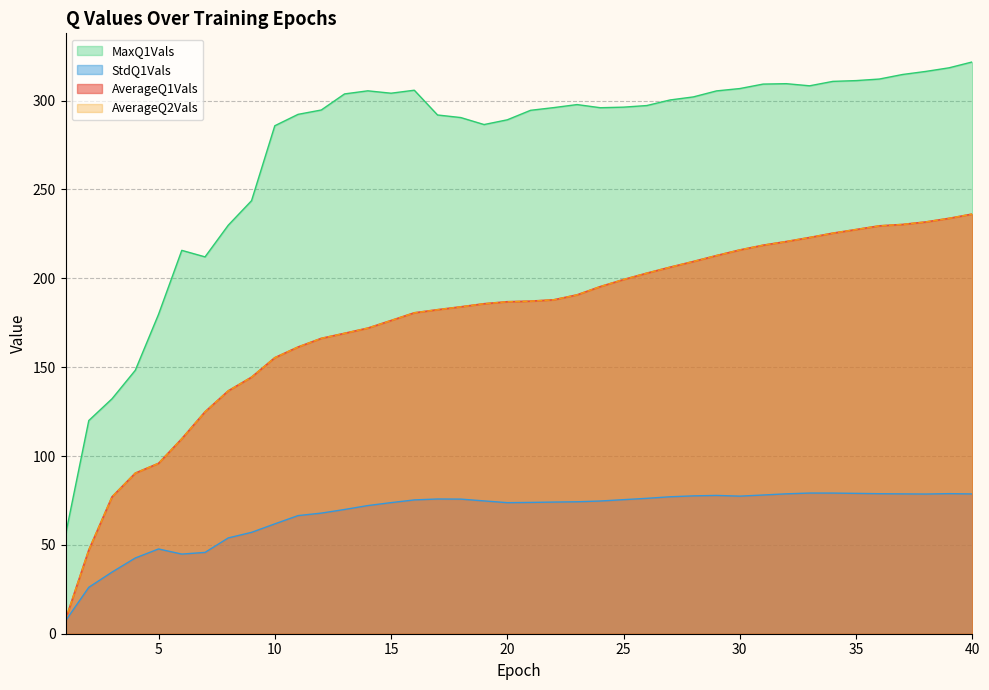

Reading left to right, transcribe all the data shown in this chart.

AverageQ1Vals: 8.0	47.1	77.0	90.4	95.9	109.7	124.9	136.7	144.4	155.3	161.3	166.2	169.0	172.0	176.2	180.6	182.3	184.0	185.7	186.8	187.1	187.9	190.7	195.3	199.3	202.9	206.3	209.5	212.8	216.0	218.6	220.7	223.0	225.4	227.4	229.5	230.3	231.7	233.7	236.1
StdQ1Vals: 7.3	26.1	34.7	42.6	47.7	44.8	45.8	53.9	57.0	61.8	66.5	67.9	69.9	72.1	73.8	75.3	75.8	75.7	74.7	73.7	73.9	74.1	74.2	74.7	75.4	76.2	77.1	77.6	77.8	77.4	78.1	78.7	79.2	79.1	79.0	78.8	78.7	78.6	78.8	78.7
MaxQ1Vals: 55.7	120.0	132.2	148.2	179.7	215.7	212.1	229.9	243.7	285.8	292.3	294.7	303.8	305.5	304.2	305.8	291.9	290.5	286.5	289.2	294.5	296.1	297.8	296.0	296.3	297.2	300.4	302.1	305.5	306.8	309.3	309.5	308.3	310.8	311.3	312.1	314.7	316.4	318.4	321.8
AverageQ2Vals: 8.0	47.1	77.0	90.3	95.9	109.7	124.9	136.7	144.4	155.3	161.3	166.2	169.0	172.0	176.2	180.6	182.3	183.9	185.7	186.8	187.1	187.9	190.7	195.3	199.3	202.9	206.2	209.4	212.8	216.0	218.6	220.7	223.0	225.4	227.4	229.5	230.3	231.7	233.7	236.1